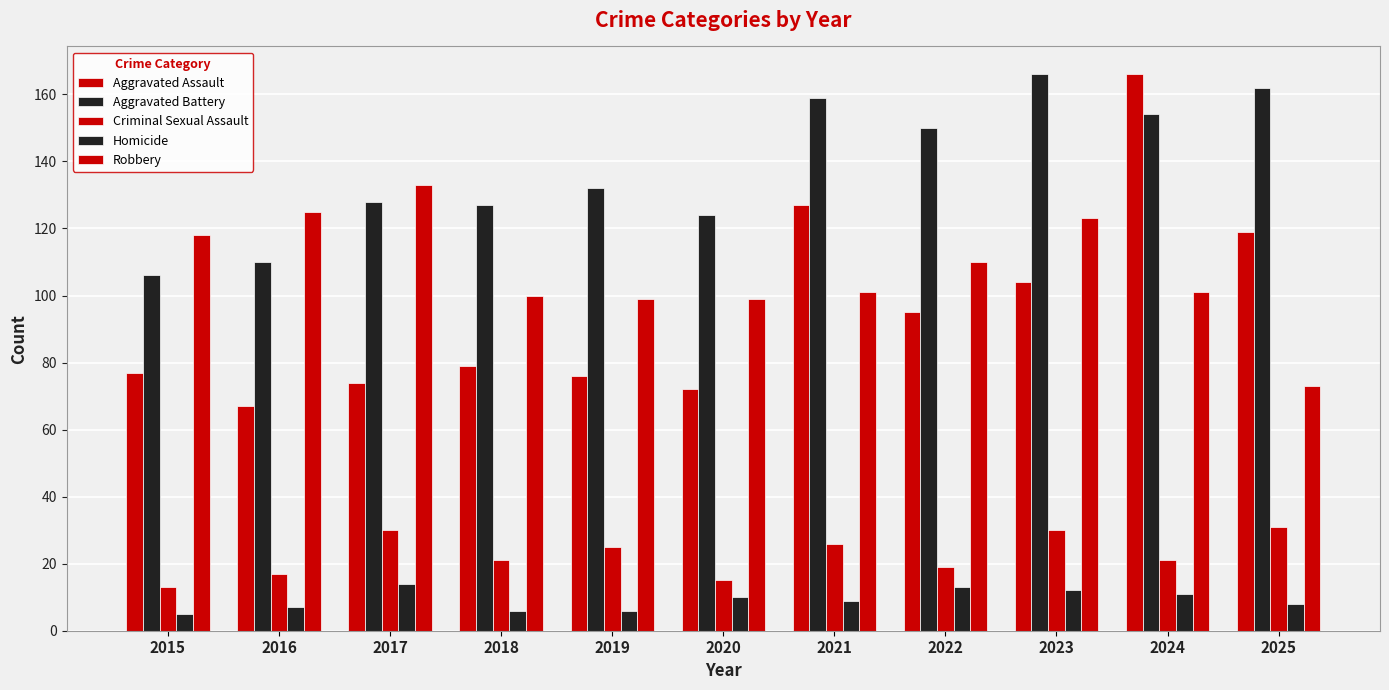

Reading left to right, what are all the values shown in this chart?

Aggravated Assault: 77	67	74	79	76	72	127	95	104	166	119
Aggravated Battery: 106	110	128	127	132	124	159	150	166	154	162
Criminal Sexual Assault: 13	17	30	21	25	15	26	19	30	21	31
Homicide: 5	7	14	6	6	10	9	13	12	11	8
Robbery: 118	125	133	100	99	99	101	110	123	101	73